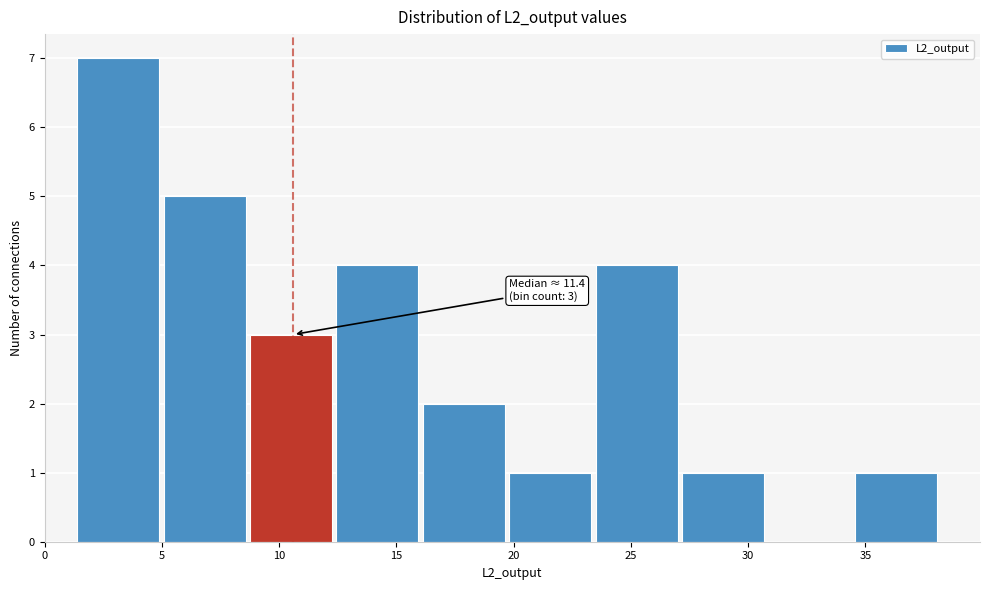

Over which range of the x-axis is the bar tallest?

1.5 to 5.0